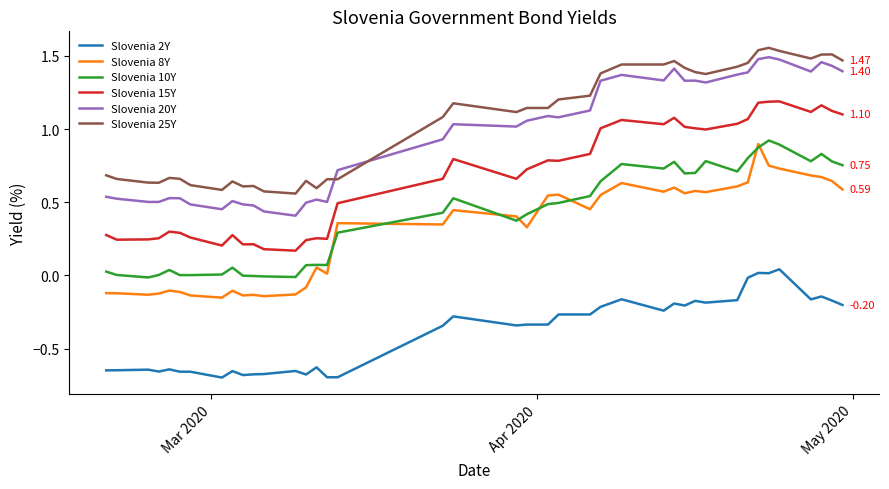

True or false: Slovenia 20Y and Slovenia 8Y intersect in this chart.

False